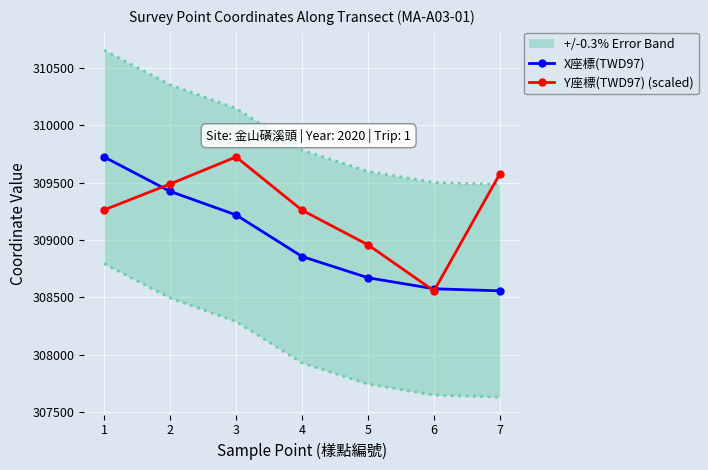

Is it true that Y座標(TWD97) (scaled) equals 308957.5 at 5?

True